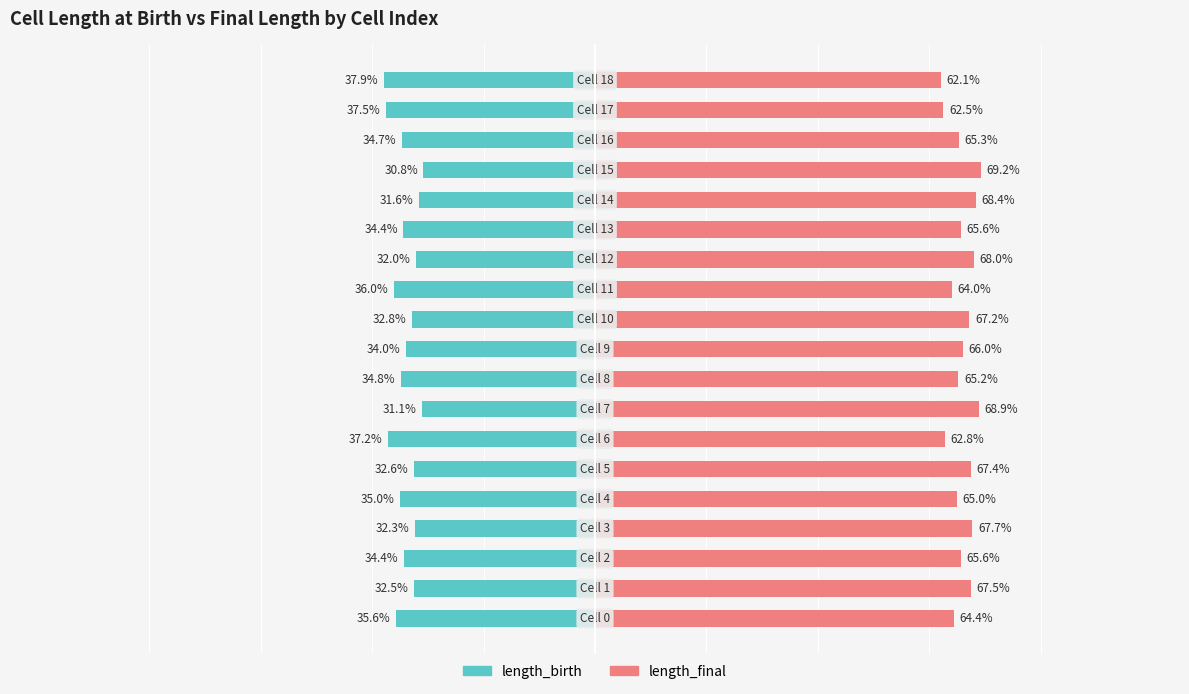

Count the number of categories in the chart.

19